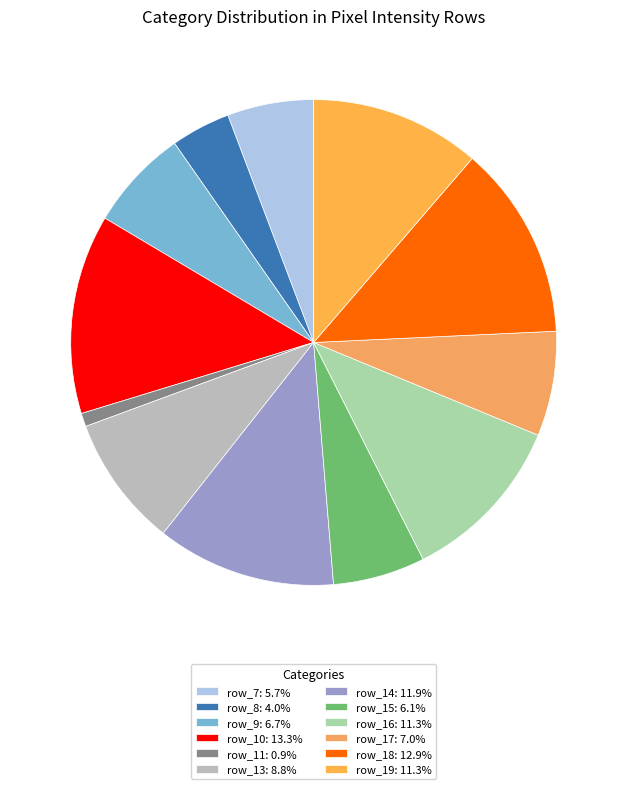

How many slices are in this pie chart?

12